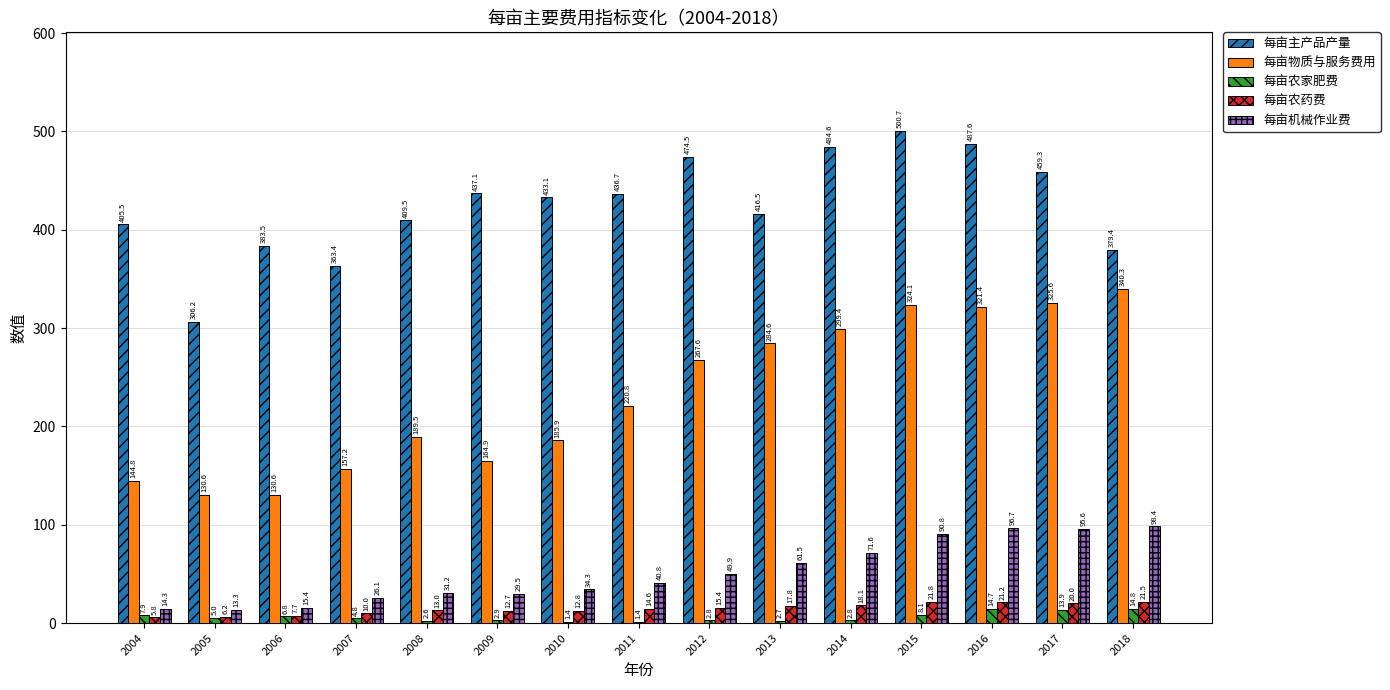

What is the total value across all series at 2016?

941.7